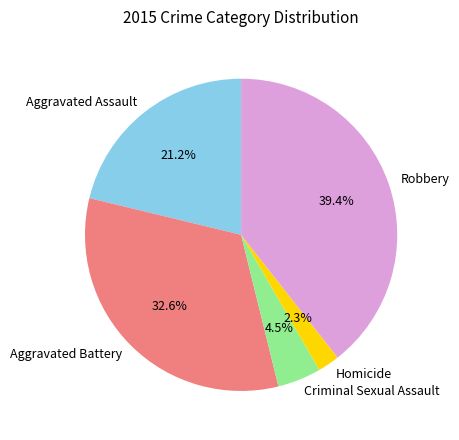

How many slices are in this pie chart?

5